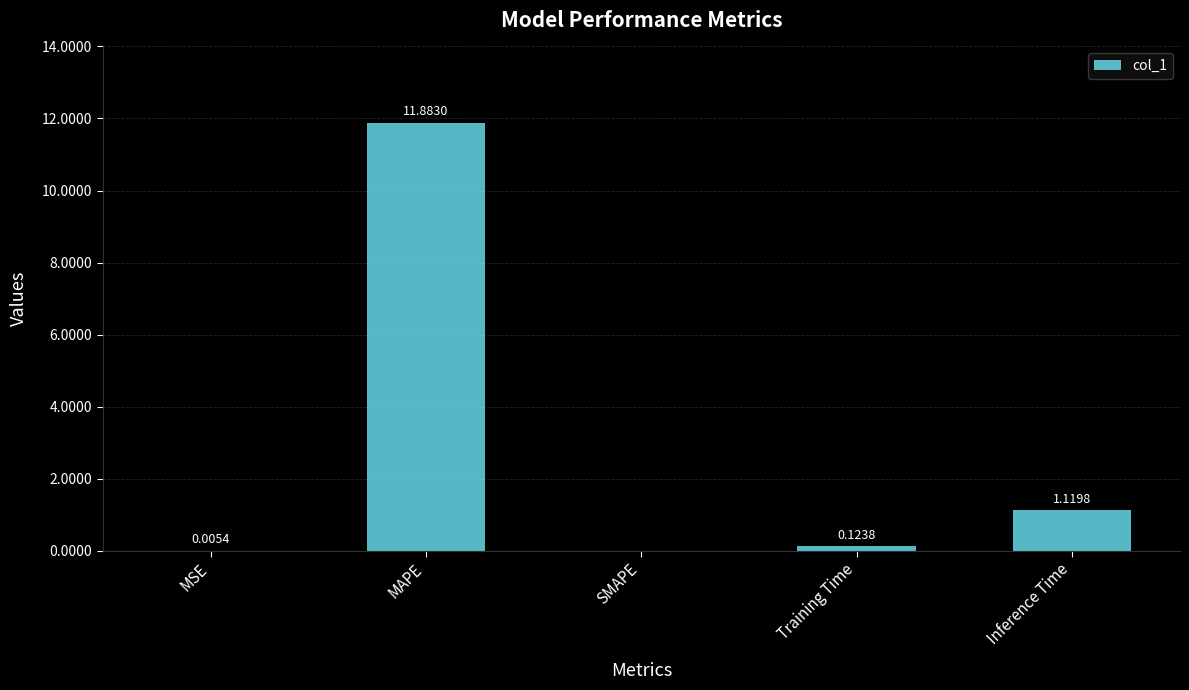

What is the change in value from SMAPE to Training Time?

+0.1